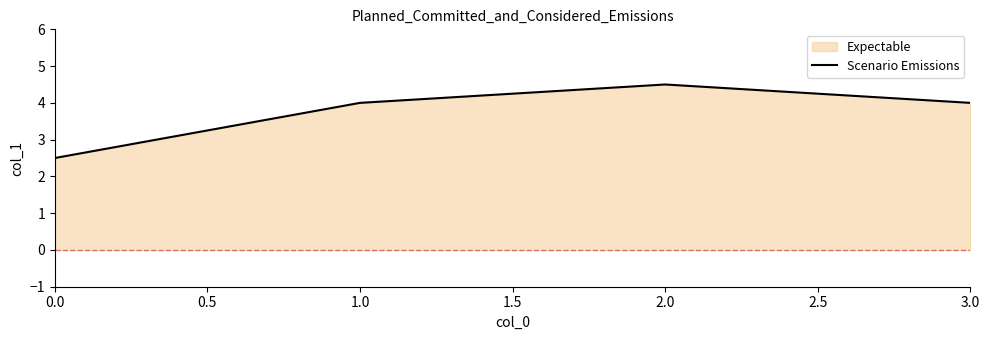

Where is the first local maximum?

2.0